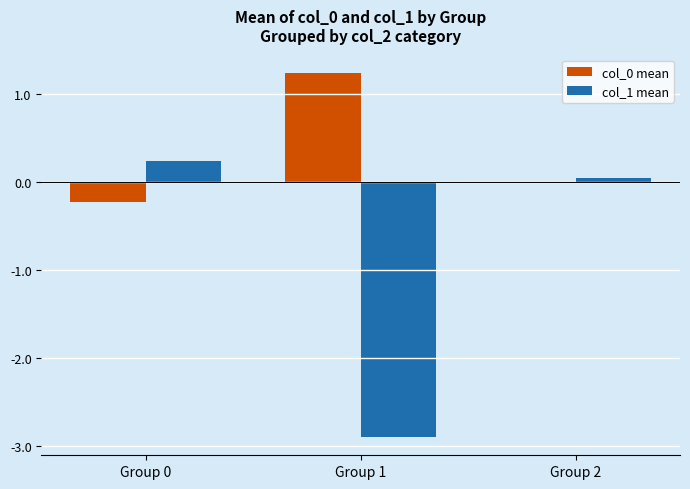

At which category does the chart reach its peak across all series?

Group 1